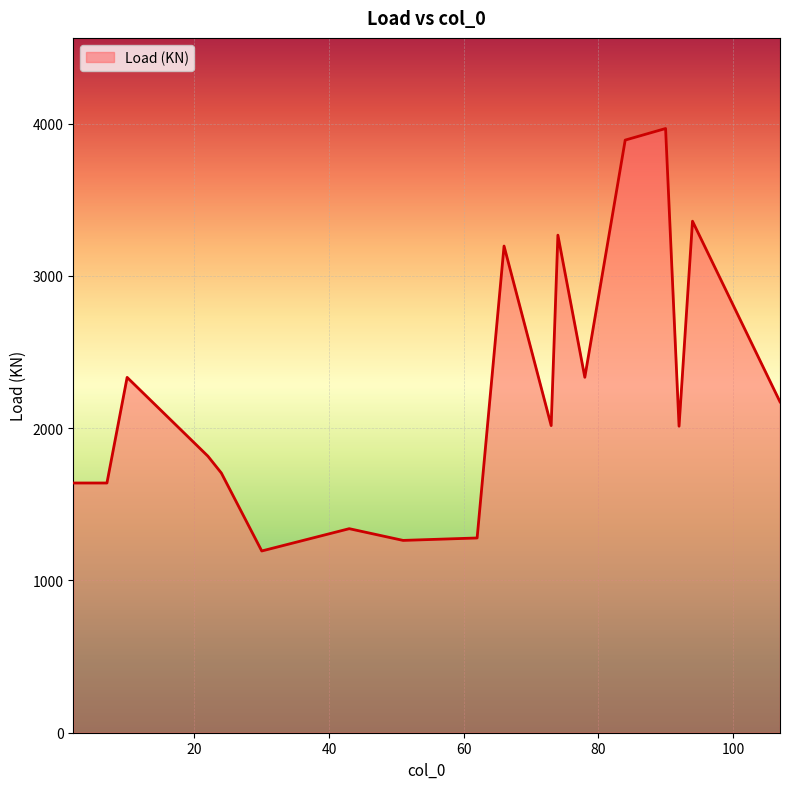

What is the smallest value displayed?

1193.6